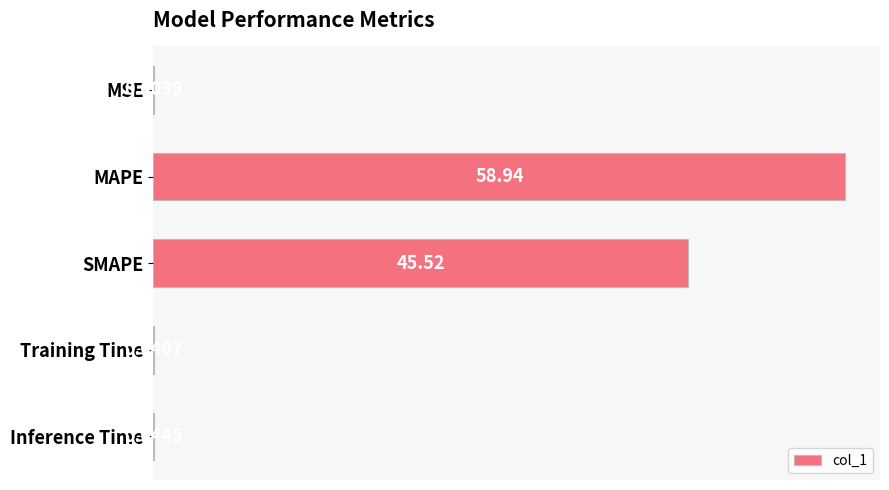

Which category has the highest value across all series?

MAPE